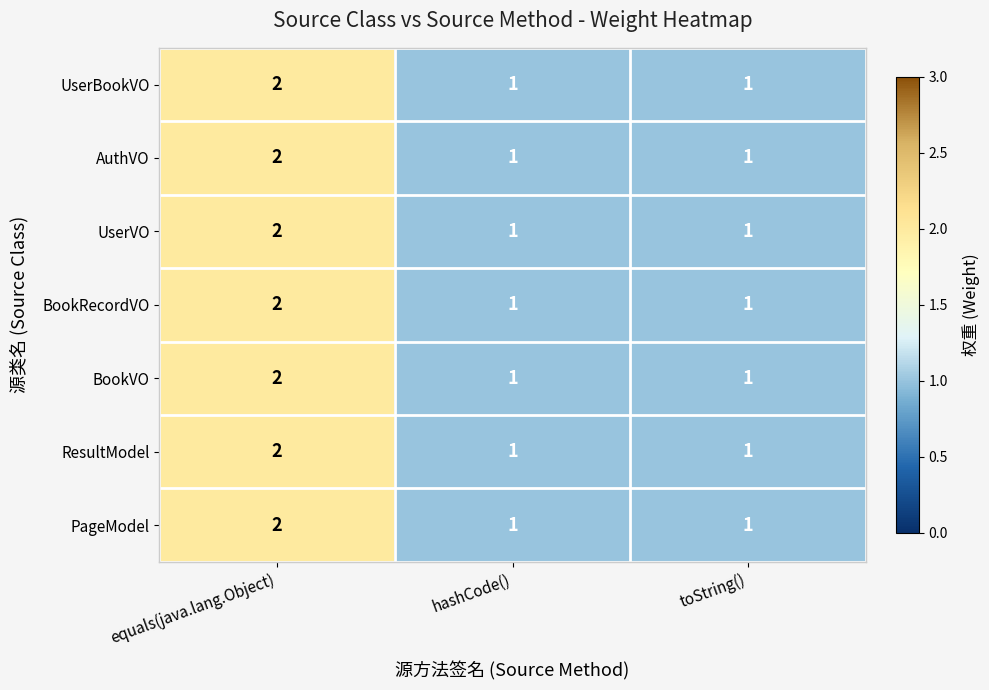

Reading left to right, transcribe all the data shown in this chart.

UserBookVO: equals(java.lang.Object)=2	hashCode()=1	toString()=1
AuthVO: equals(java.lang.Object)=2	hashCode()=1	toString()=1
UserVO: equals(java.lang.Object)=2	hashCode()=1	toString()=1
BookRecordVO: equals(java.lang.Object)=2	hashCode()=1	toString()=1
BookVO: equals(java.lang.Object)=2	hashCode()=1	toString()=1
ResultModel: equals(java.lang.Object)=2	hashCode()=1	toString()=1
PageModel: equals(java.lang.Object)=2	hashCode()=1	toString()=1